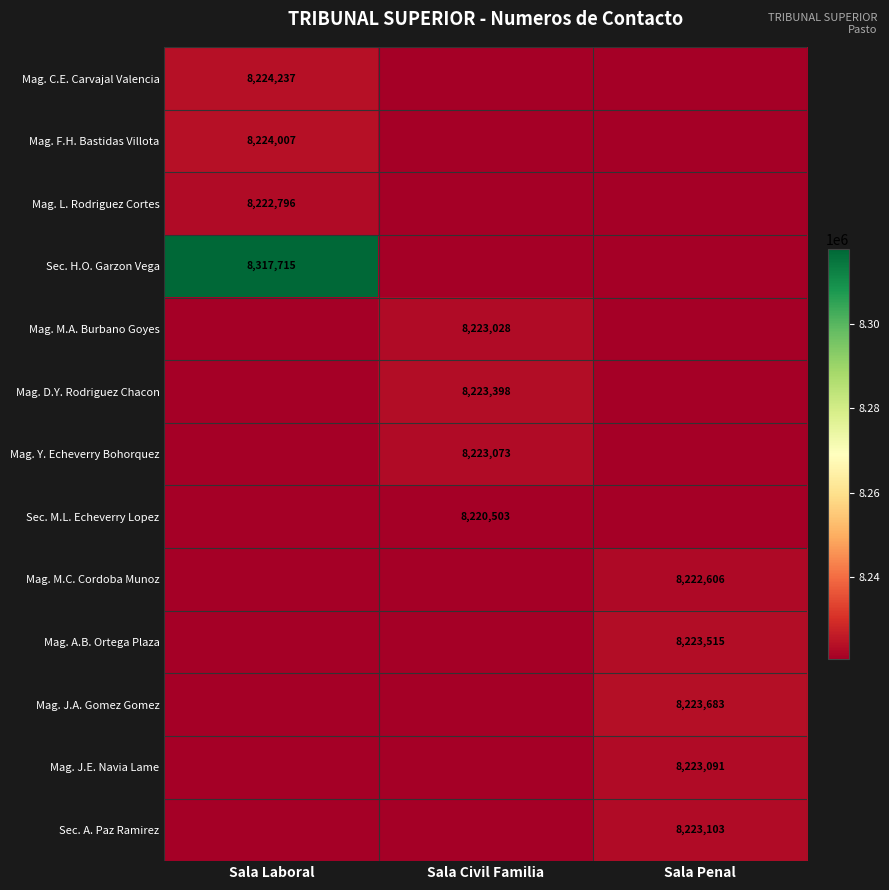

Is the value of Mag. D.Y. Rodriguez Chacon at Sala Civil Familia greater than the value of Mag. C.E. Carvajal Valencia at Sala Laboral?

No